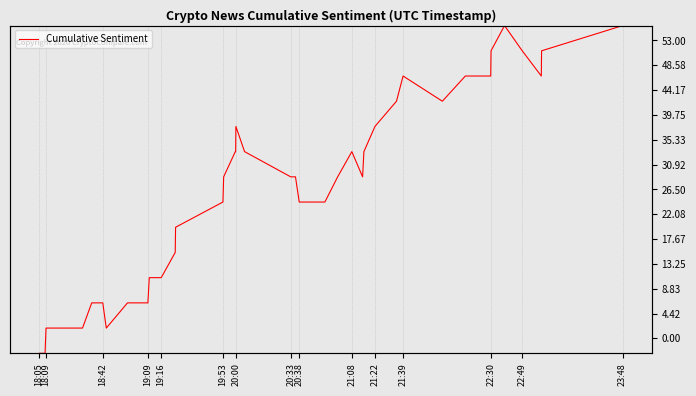

Which label corresponds to the smallest value in the chart?

18:05